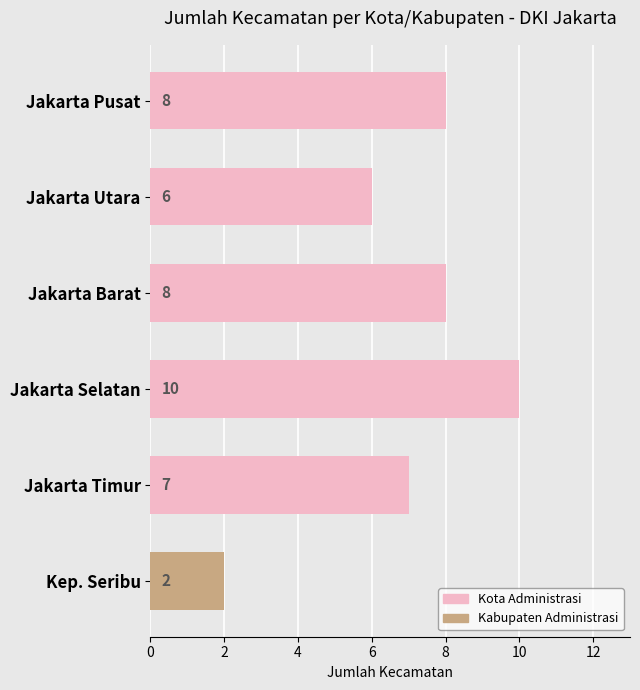

Between Kep. Seribu and Jakarta Barat, which is larger?

Jakarta Barat